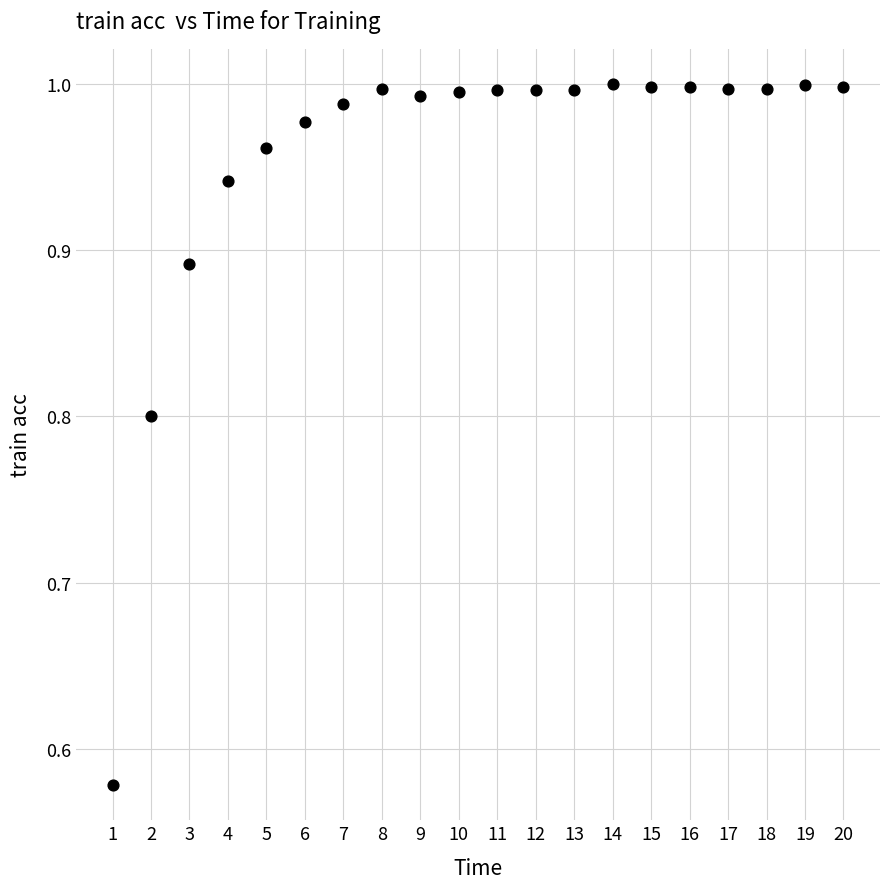

What is the range of X values (max minus min)?

19.0